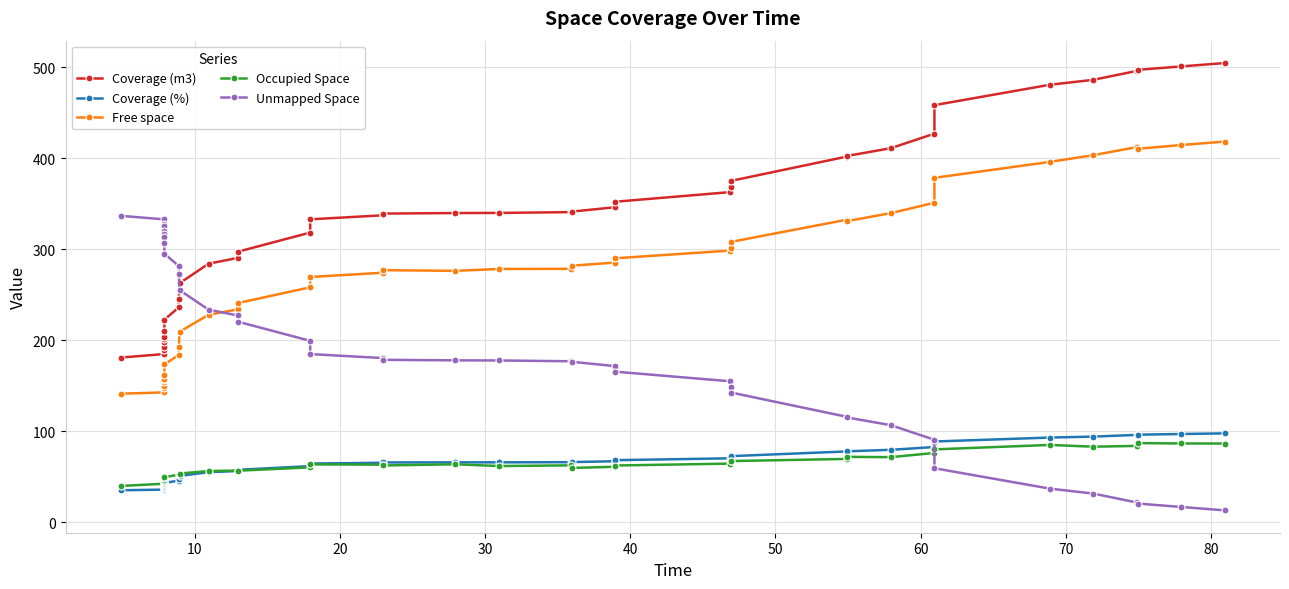

What is the difference between the maximum and minimum values in the Coverage (%) series?

62.6